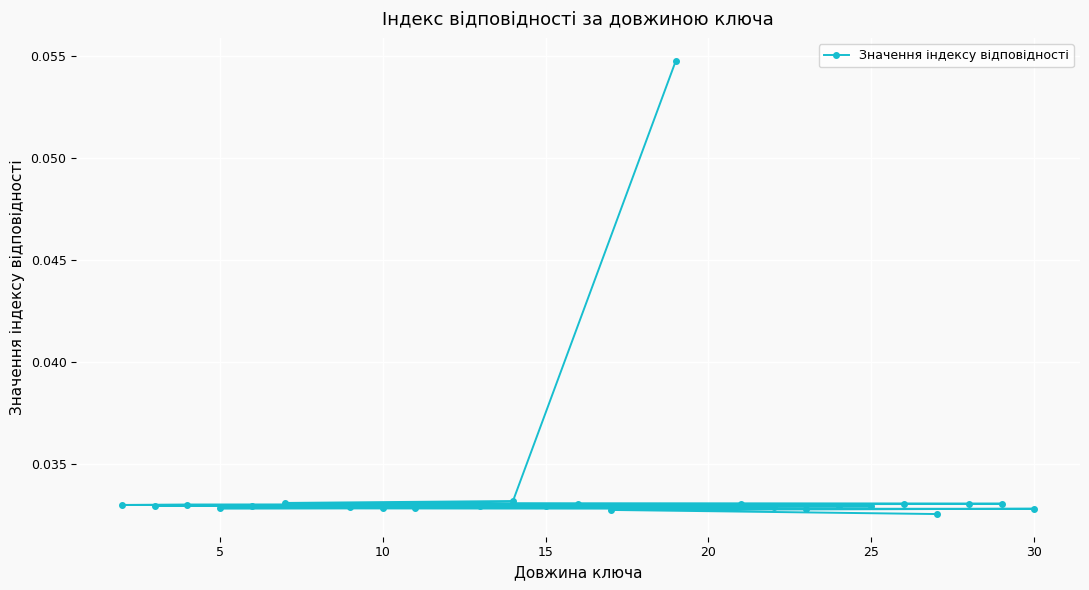

What is the sum of all values?

1.0